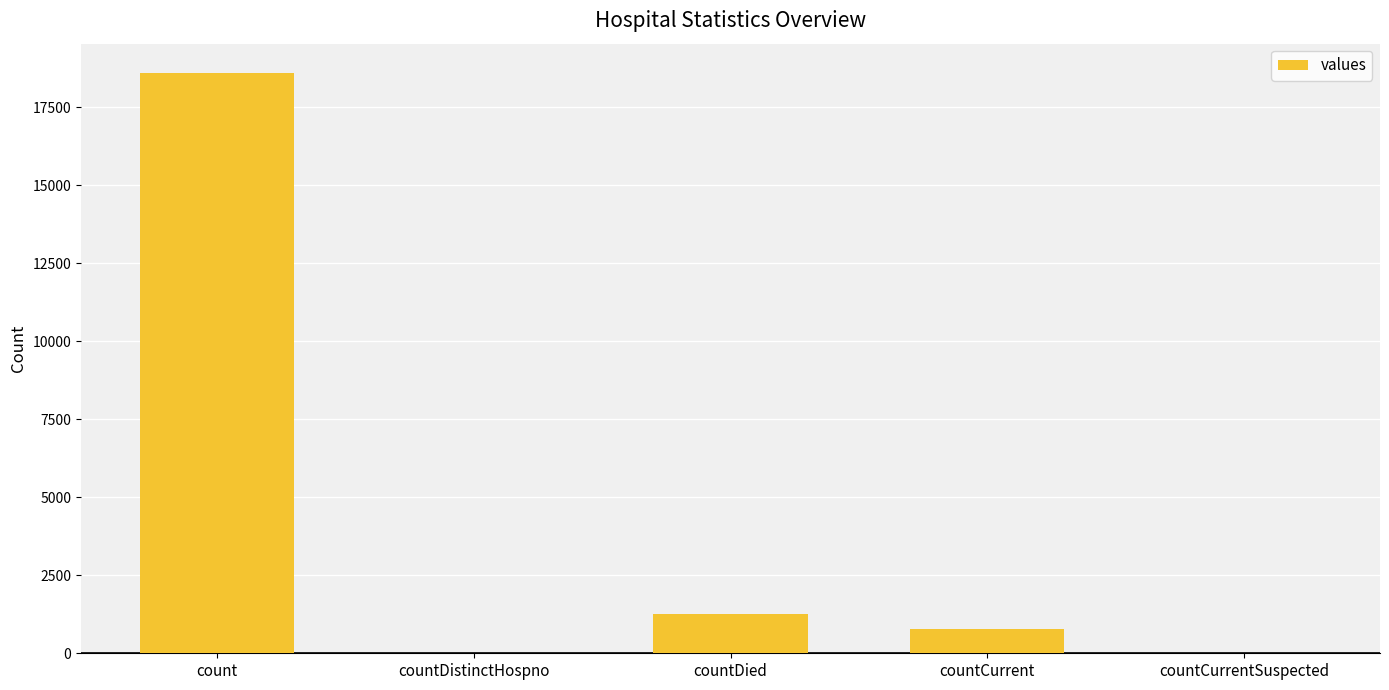

The chart shows a value of 0 at countCurrentSuspected. True or false?

True